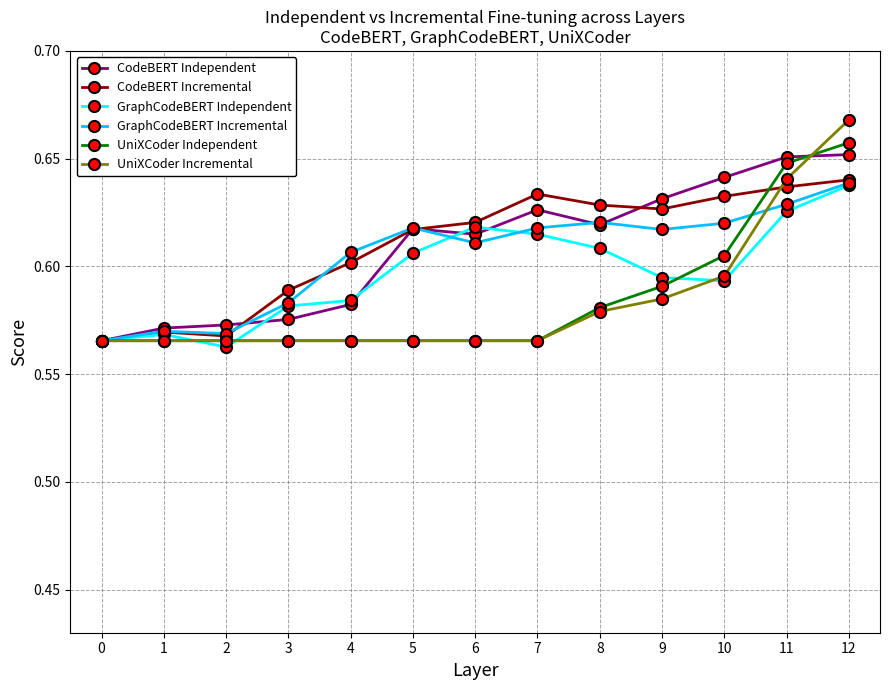

How many CodeBERT Incremental values are between 0 and 1?

13